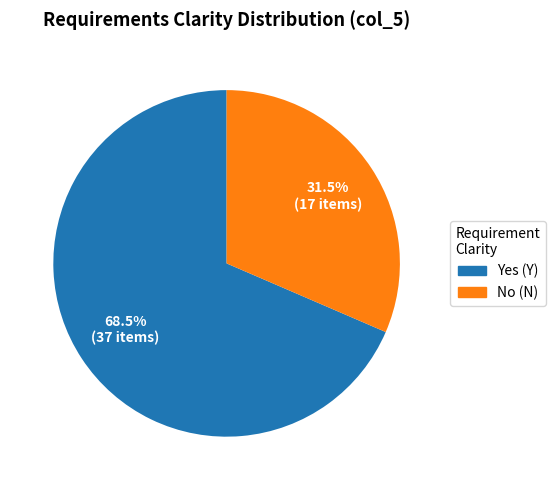

Does any single category account for the majority?

Yes